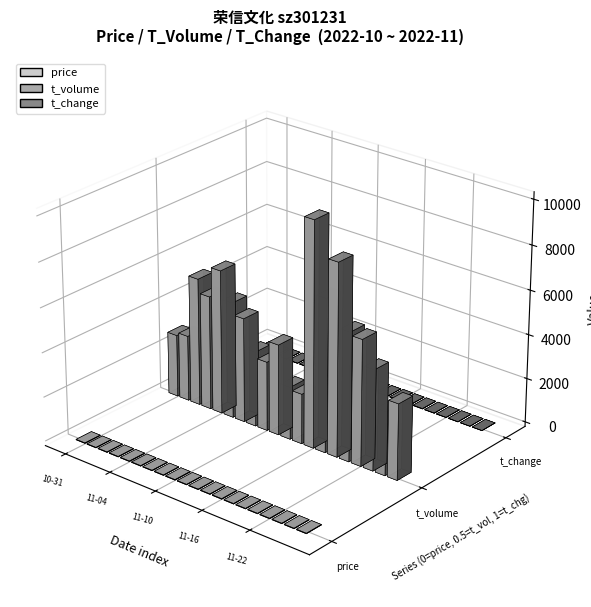

What is the value of the t_volume bar at the 5th from the left?

6492.0